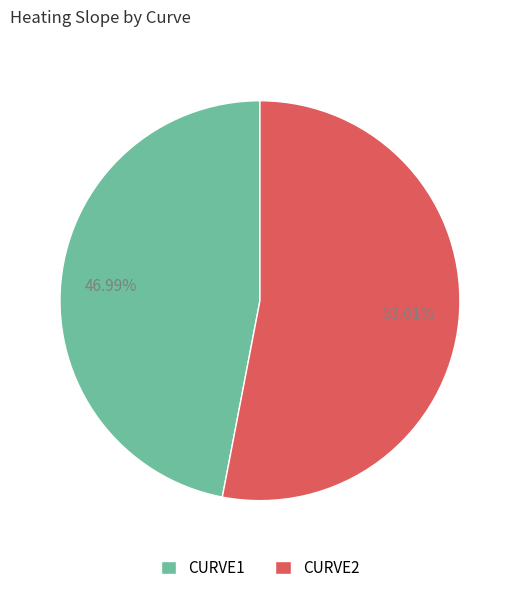

What percentage is the CURVE1 slice, to the nearest percent?

47%